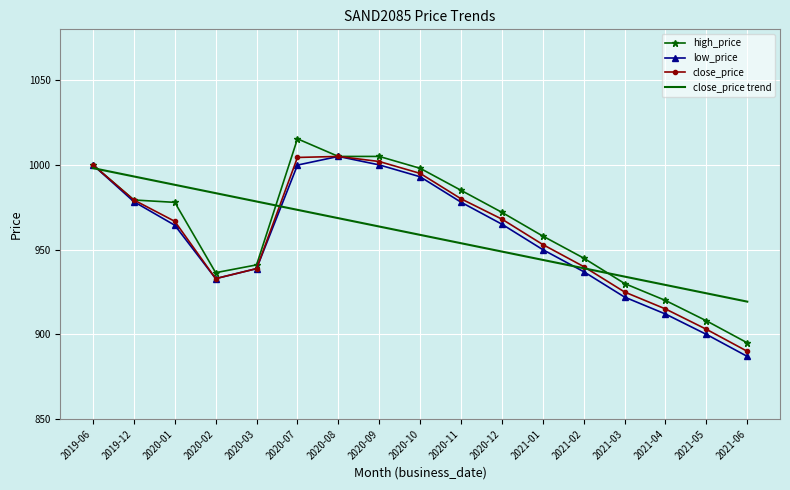

How many values in the close_price series are below 966?

8